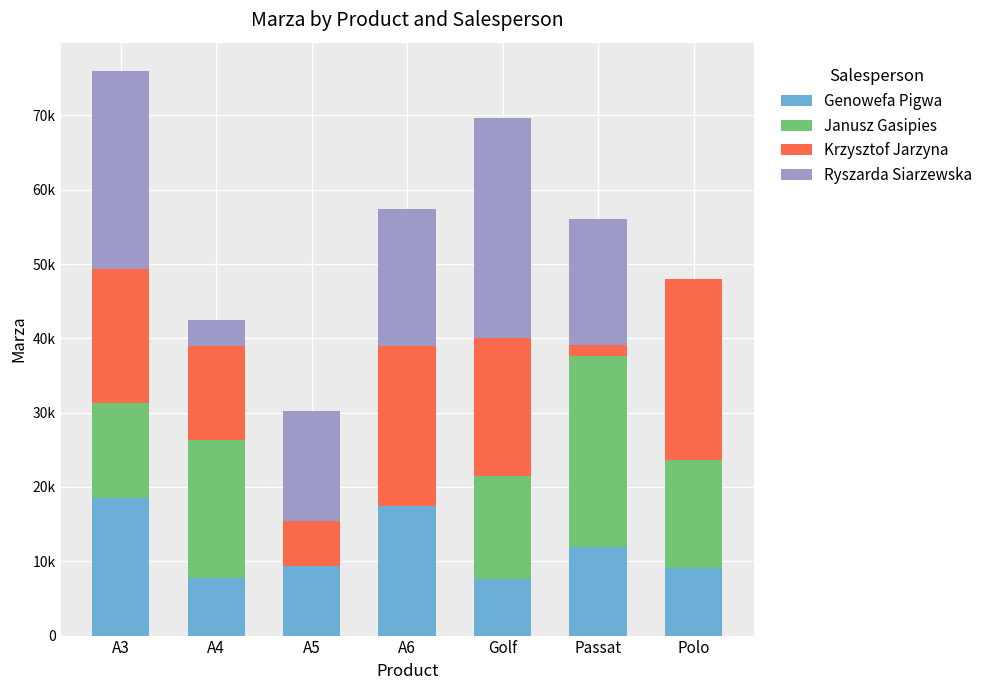

Is it true that Genowefa Pigwa equals 9105.6 at Polo?

True